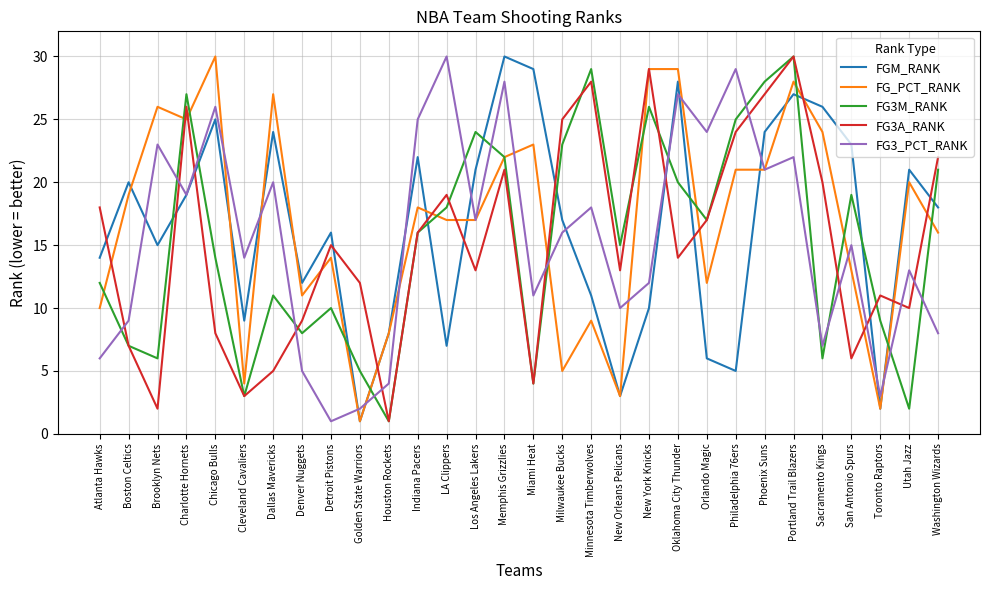

What is the total value across all series at Washington Wizards?

85